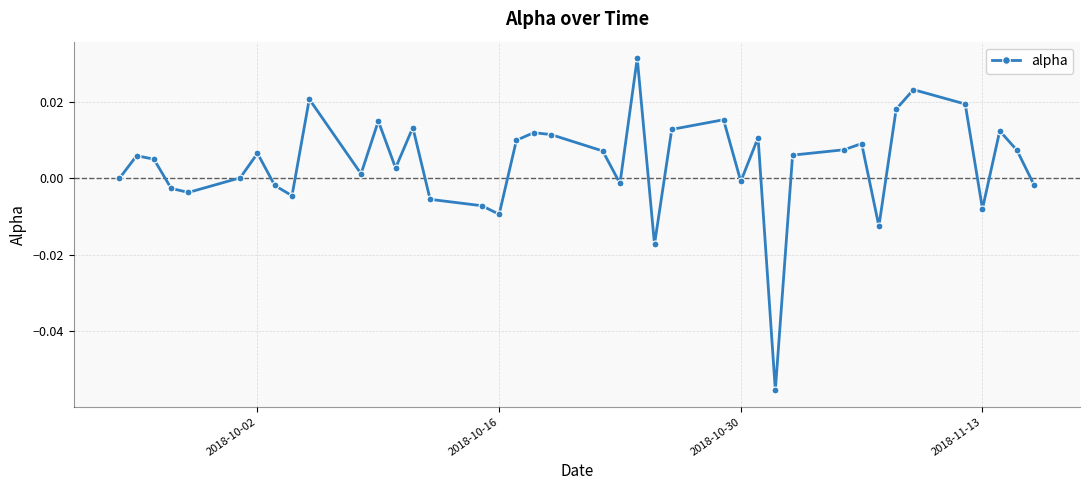

True or false: the data has more than 0 interior local peaks.

True